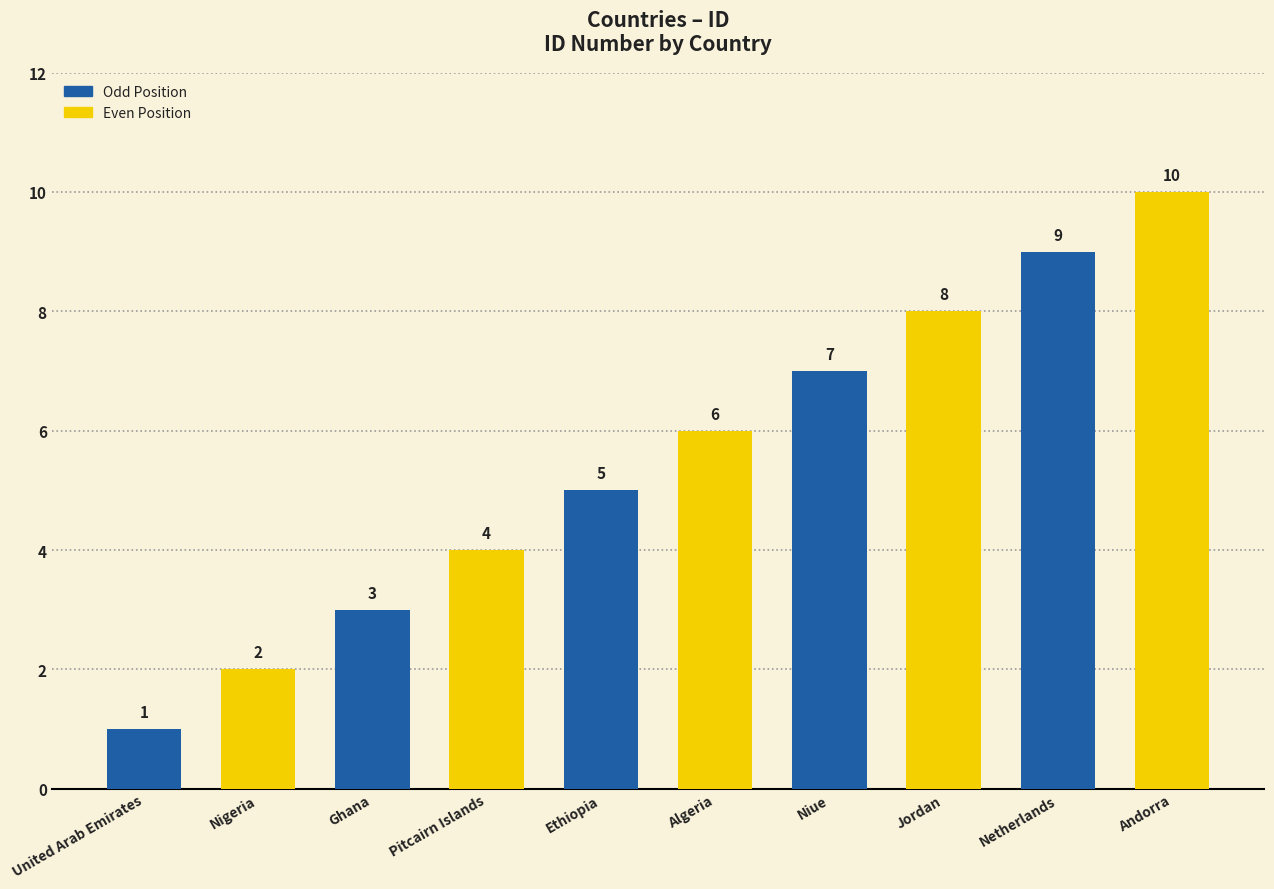

List the labels in order of value, largest first.

Andorra, Netherlands, Jordan, Niue, Algeria, Ethiopia, Pitcairn Islands, Ghana, Nigeria, United Arab Emirates